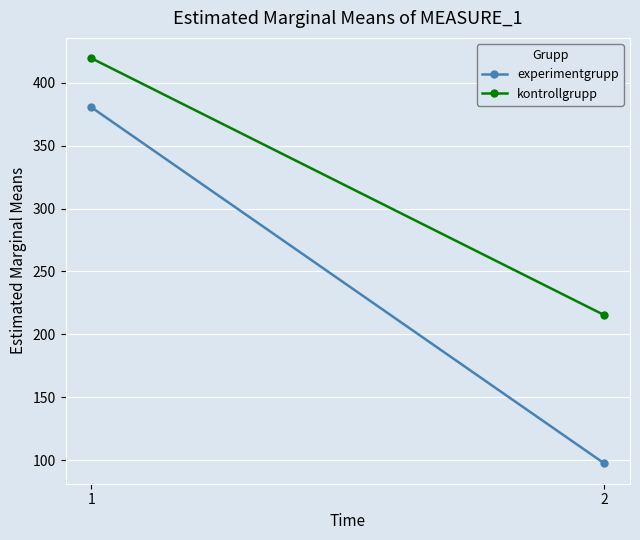

How many data points in kontrollgrupp are above 419?

1